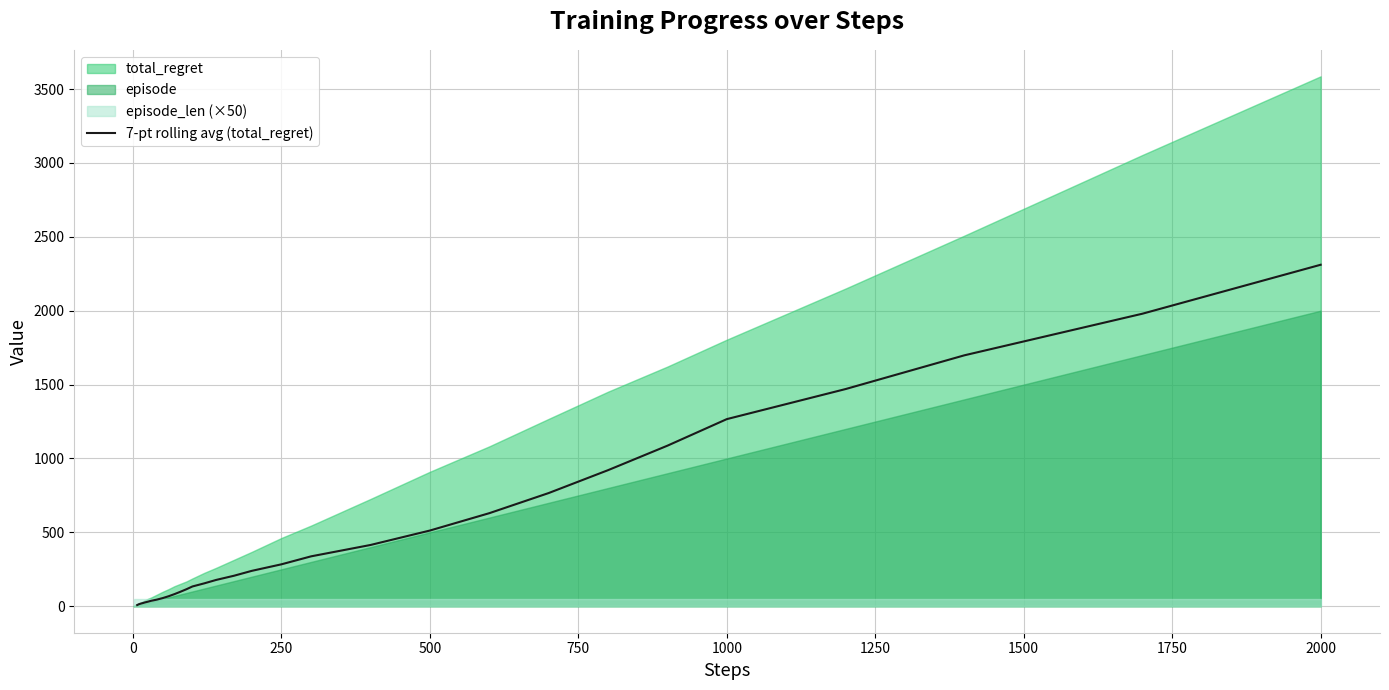

The 7-pt rolling avg (total_regret) series shows 800.8 at 1000. True or false?

False